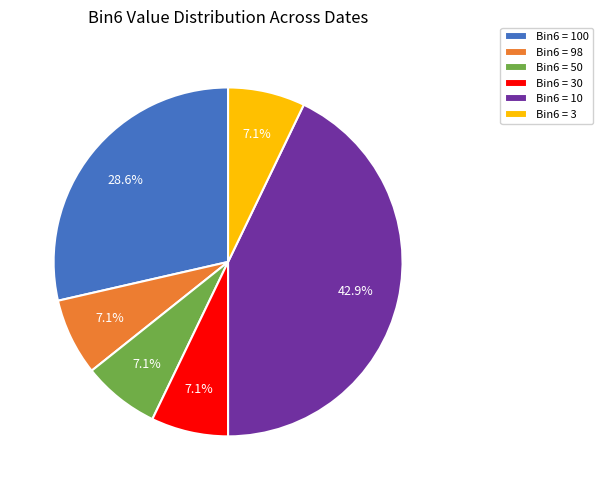

What percentage do Bin6 = 3 and Bin6 = 100 together represent?

35.7%